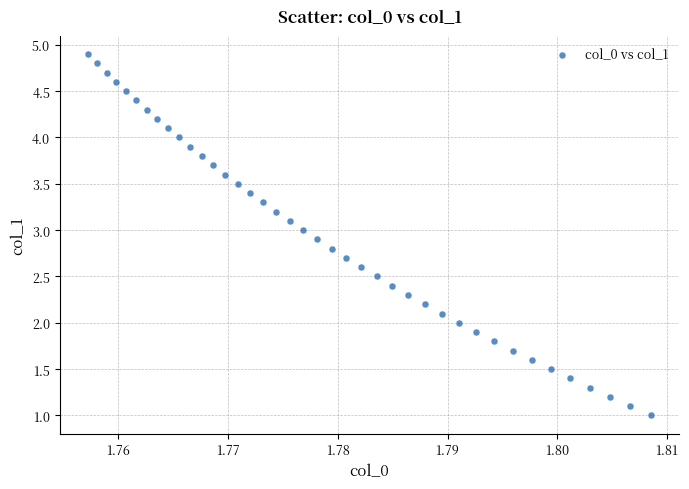

How many data points are displayed?

40